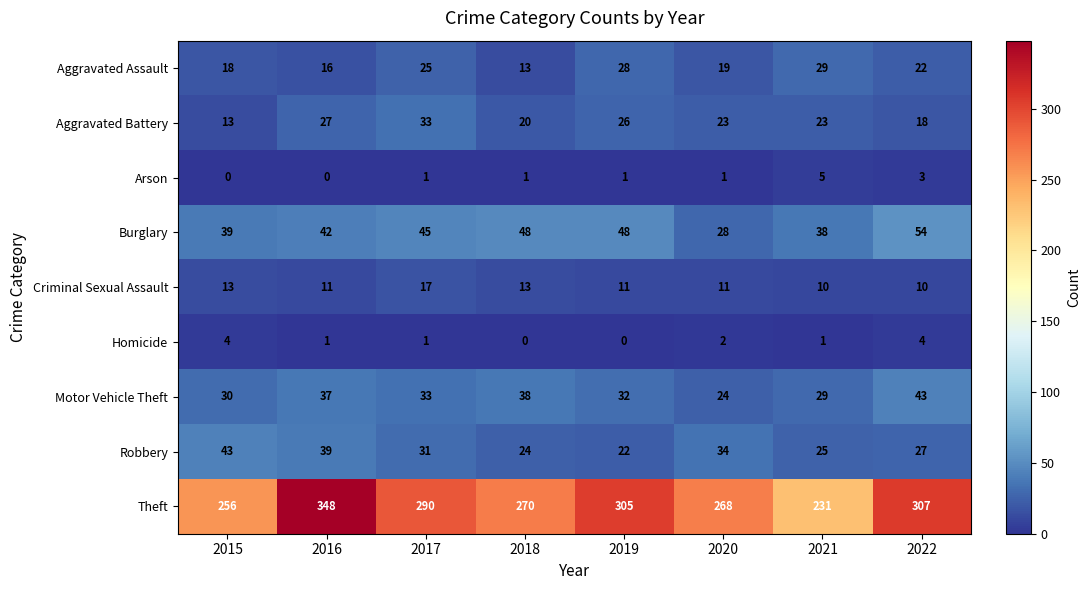

What is the total value across all series at 2021?

391